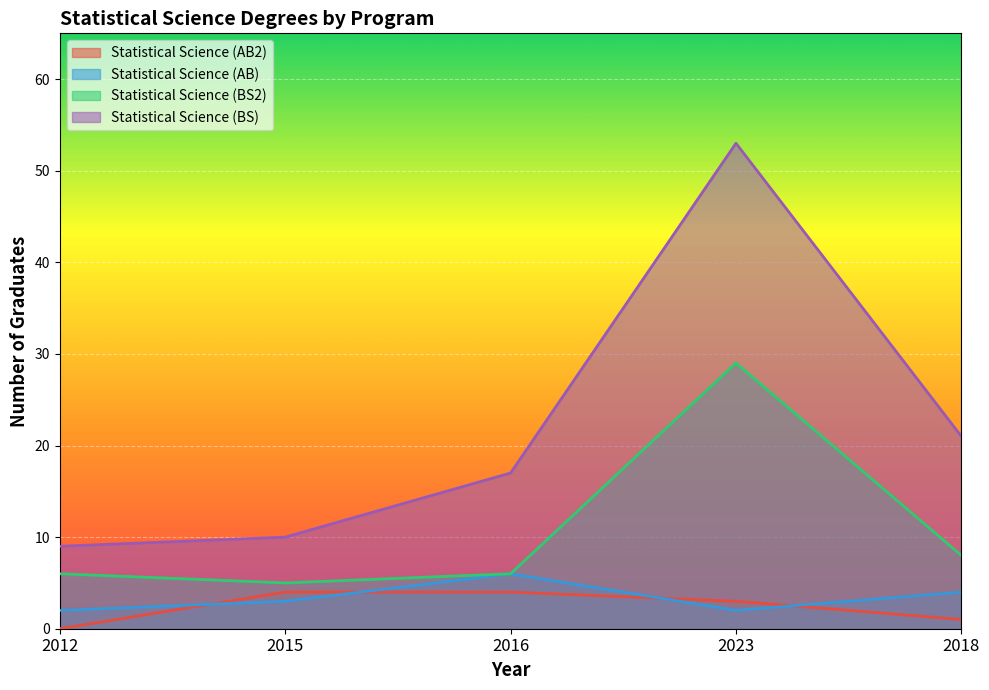

What is the label of the 2nd point from the left?

2015